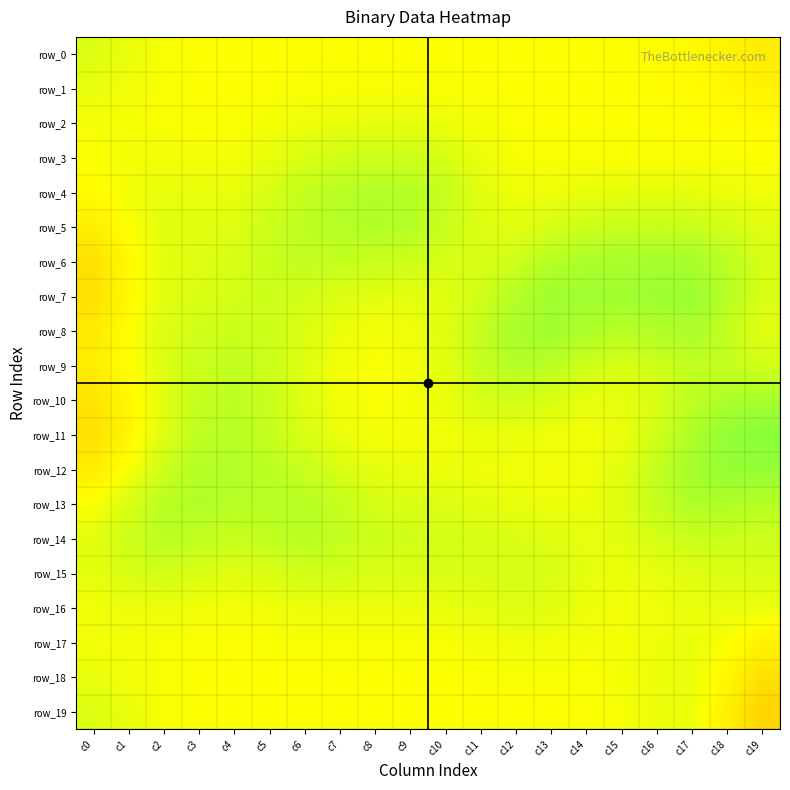

Rank the categories by row_7 value from lowest to highest.

c0, c1, c9, c2, c8, c10, c7, c3, c19, c4, c6, c11, c5, c18, c12, c15, c13, c14, c16, c17